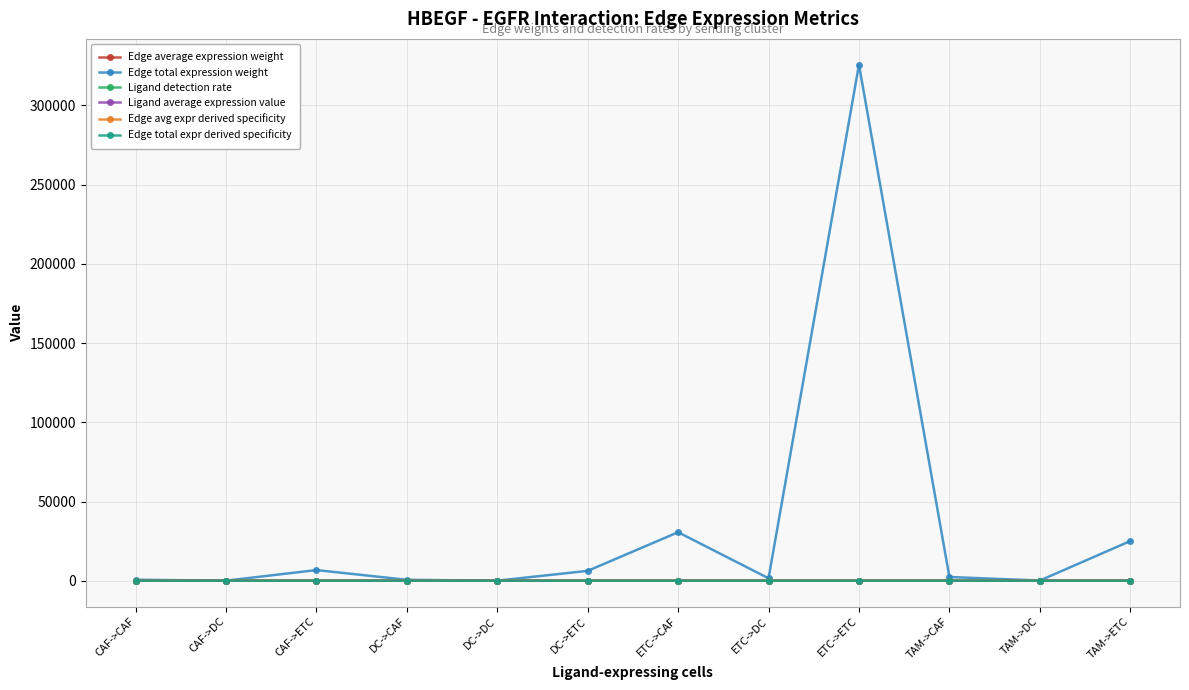

Which series has the largest total across all categories?

Edge total expression weight